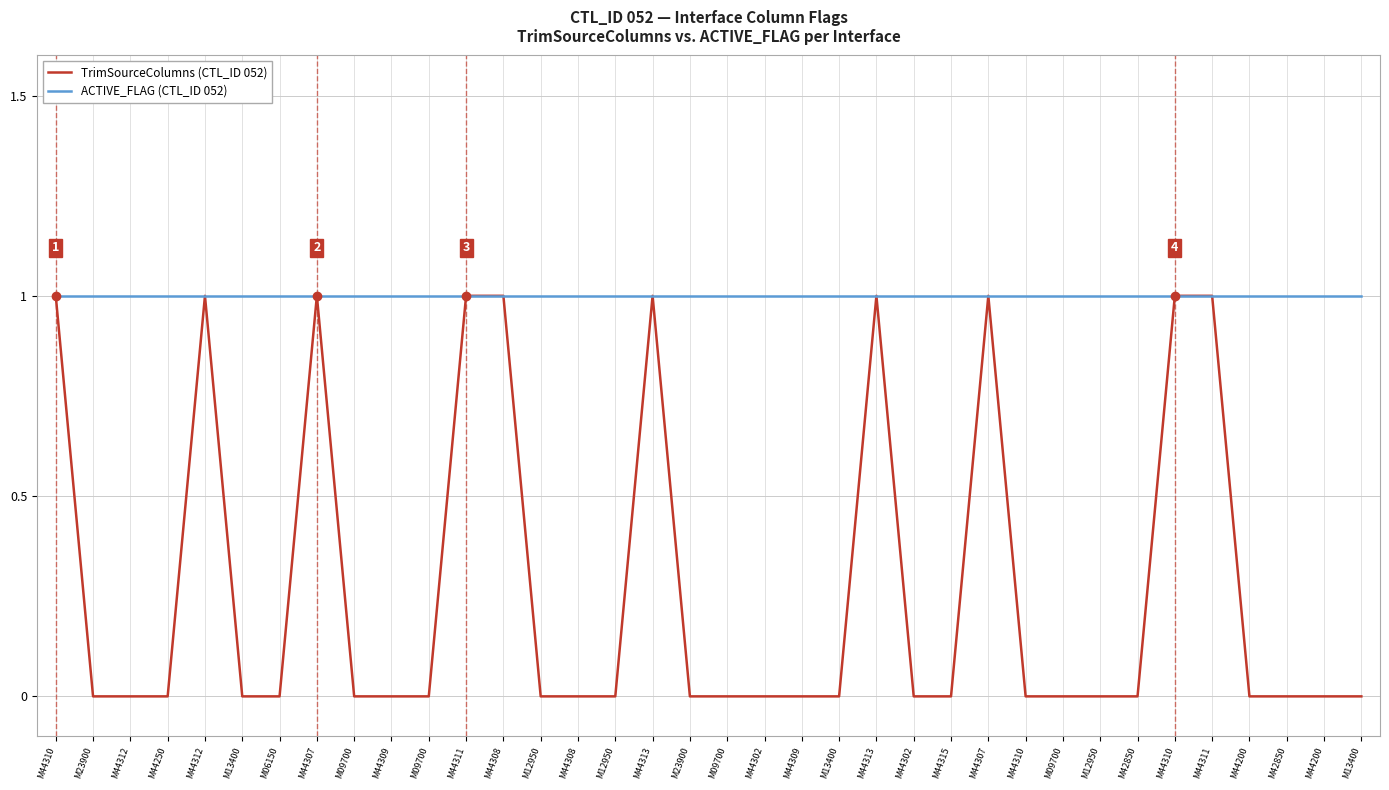

How many lines are shown in the chart?

2